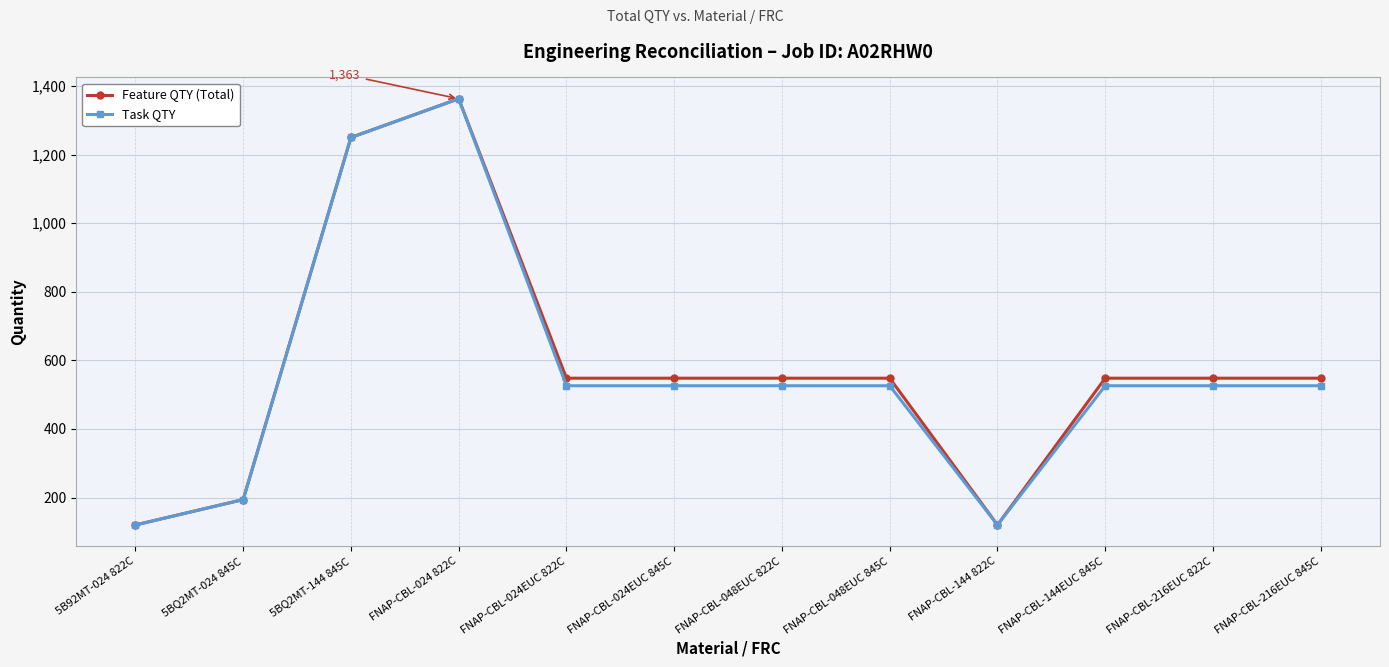

What is the label of the 12th point from the right?

5B92MT-024 822C